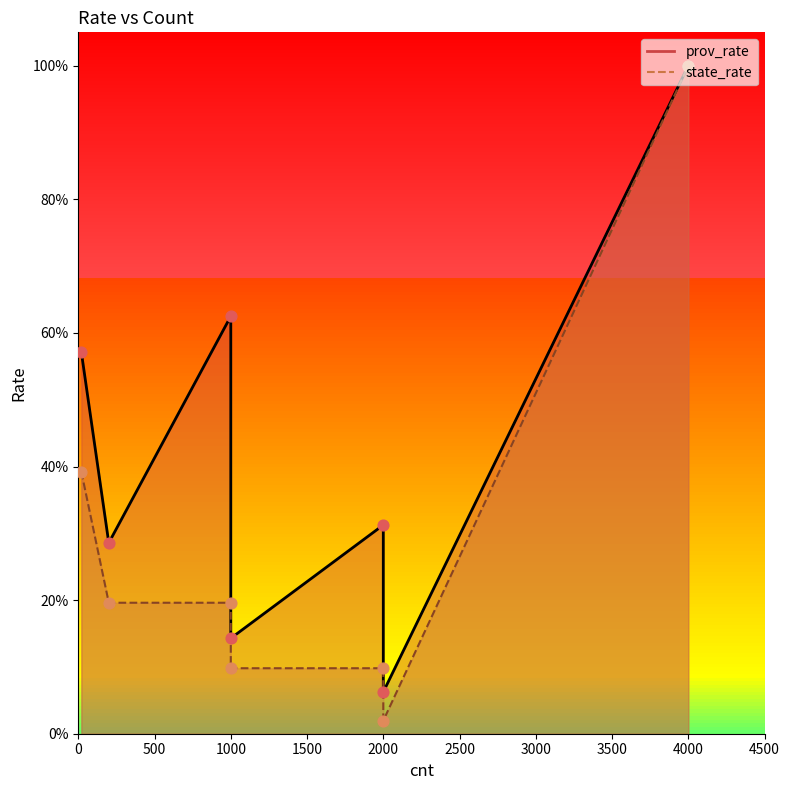

What are all the series names shown in the legend?

prov_rate, state_rate